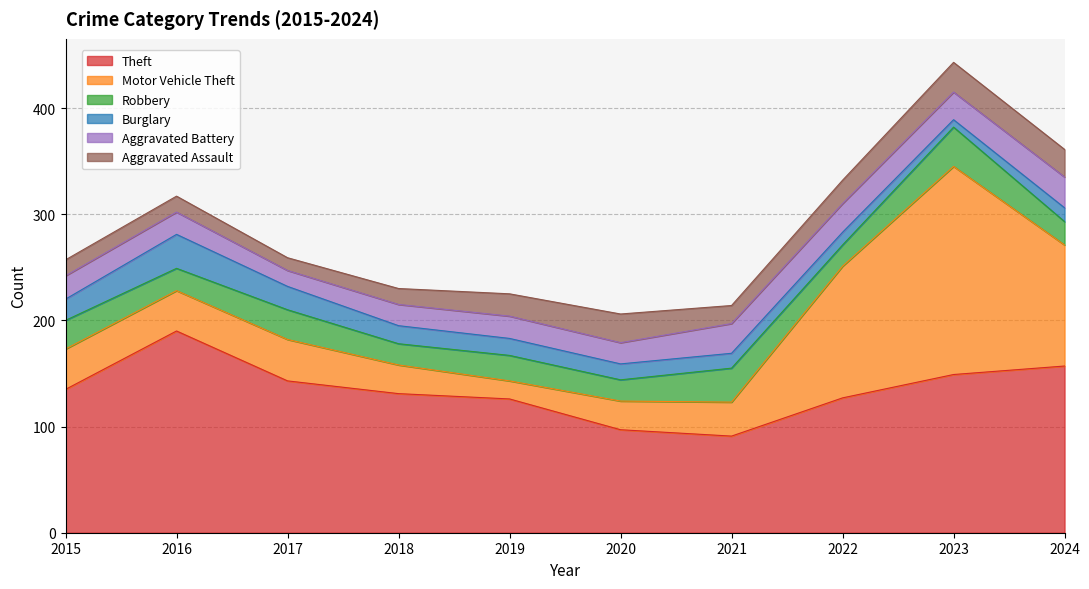

What is the maximum value for Aggravated Battery?

29